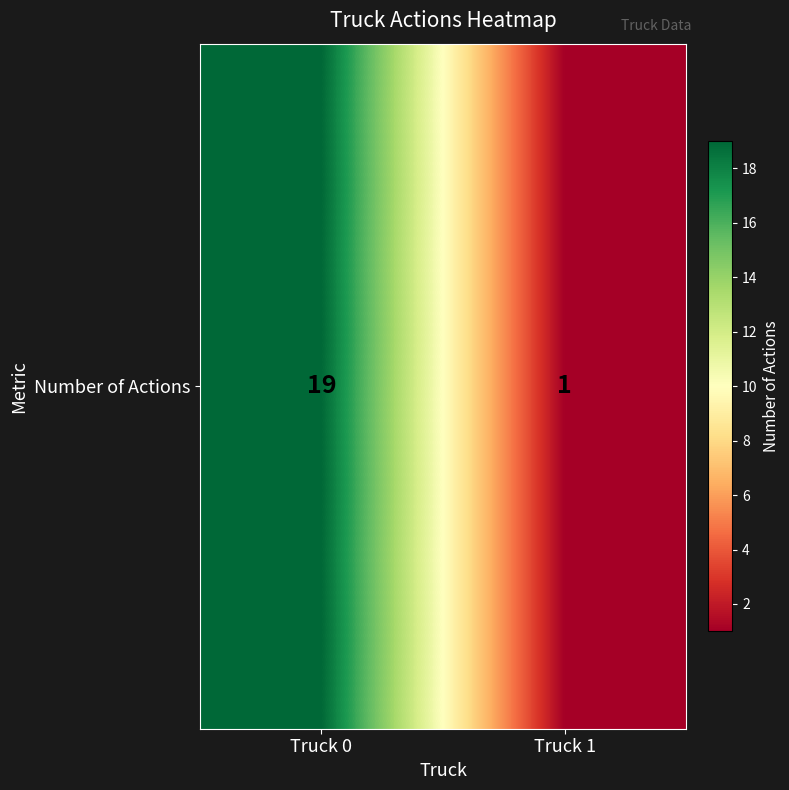

True or false: the data shows 19 at Truck 0.

True